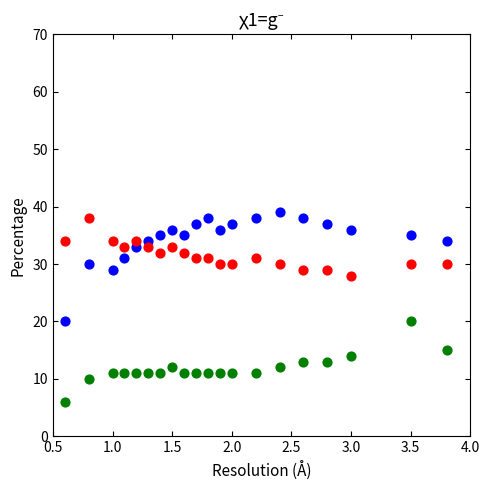

Across all data points, what is the range of Y values (max minus min)?

33